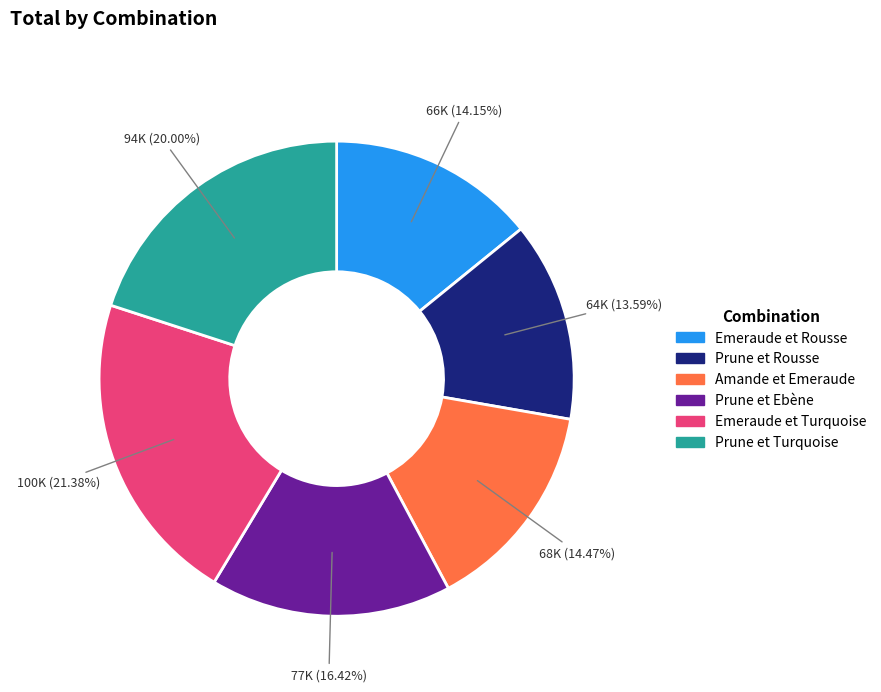

To the nearest percent, what portion does Emeraude et Turquoise represent?

21%